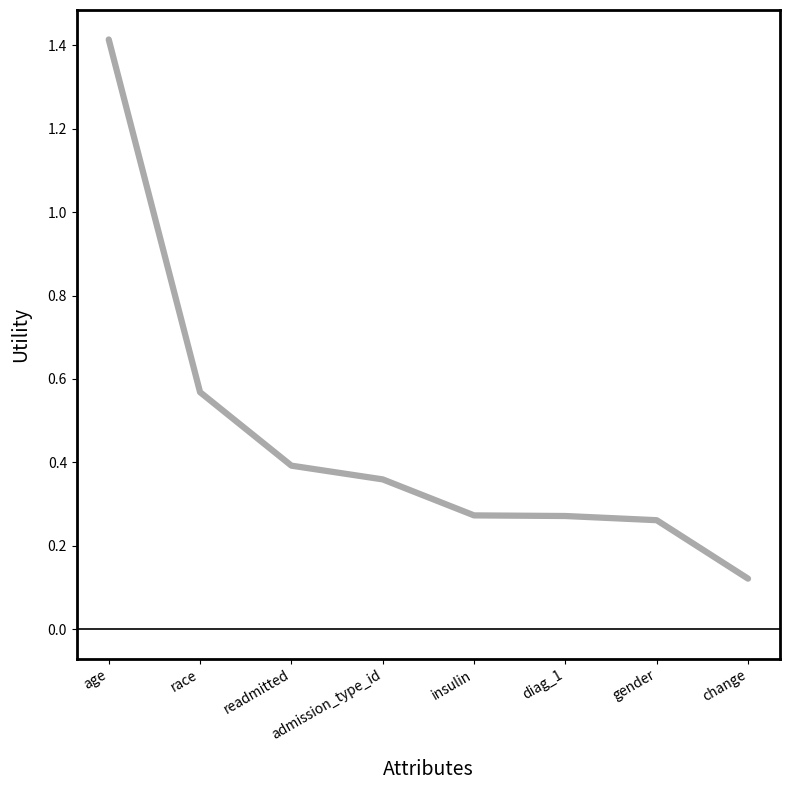

Where is the data nearest to the value 0?

change